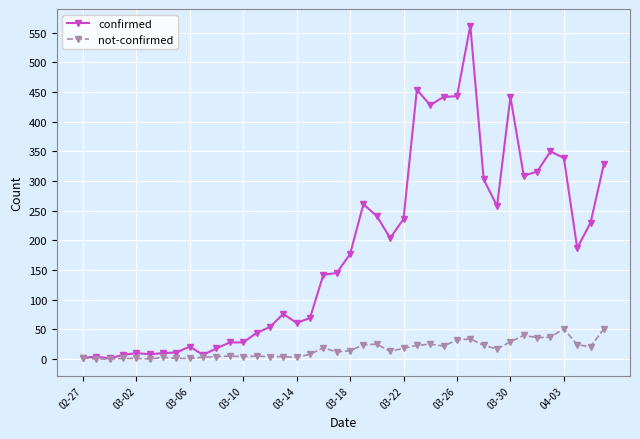

Rank the series by their average value, from highest to lowest.

confirmed, not-confirmed